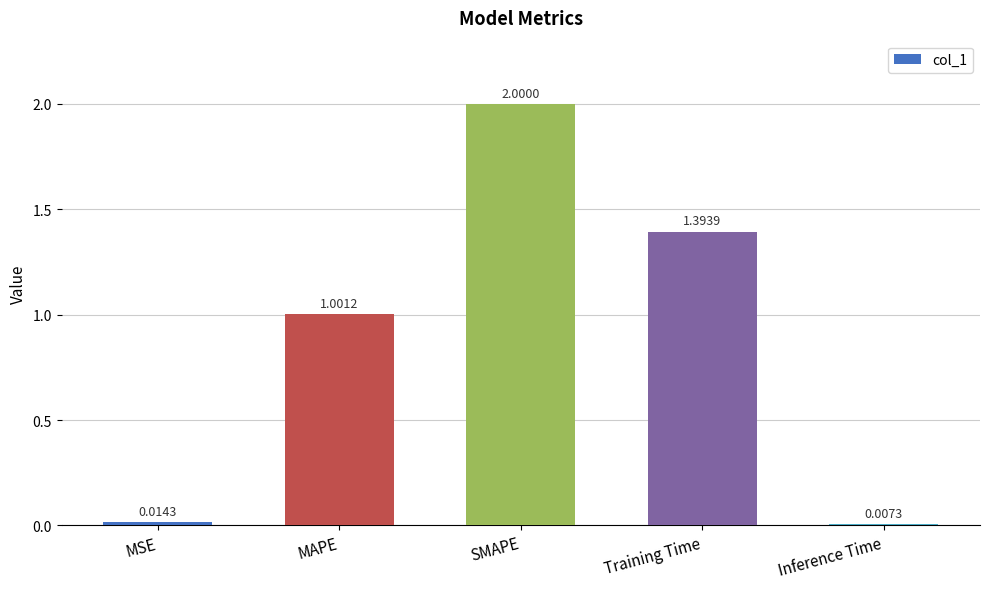

What is the label of the 4th bar from the left?

Training Time